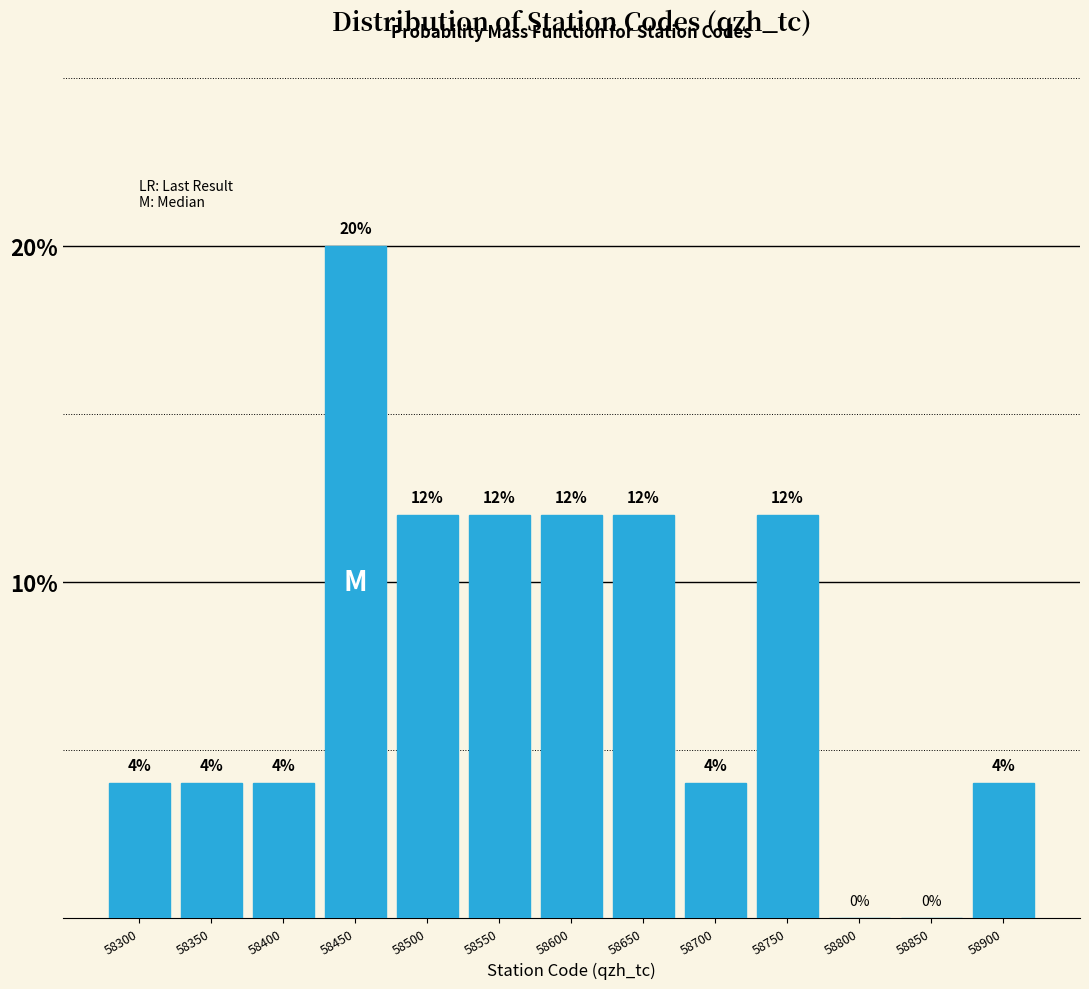

Reading left to right, transcribe all the data shown in this chart.

58300=4	58350=4	58400=4	58450=20	58500=12	58550=12	58600=12	58650=12	58700=4	58750=12	58800=0	58850=0	58900=4